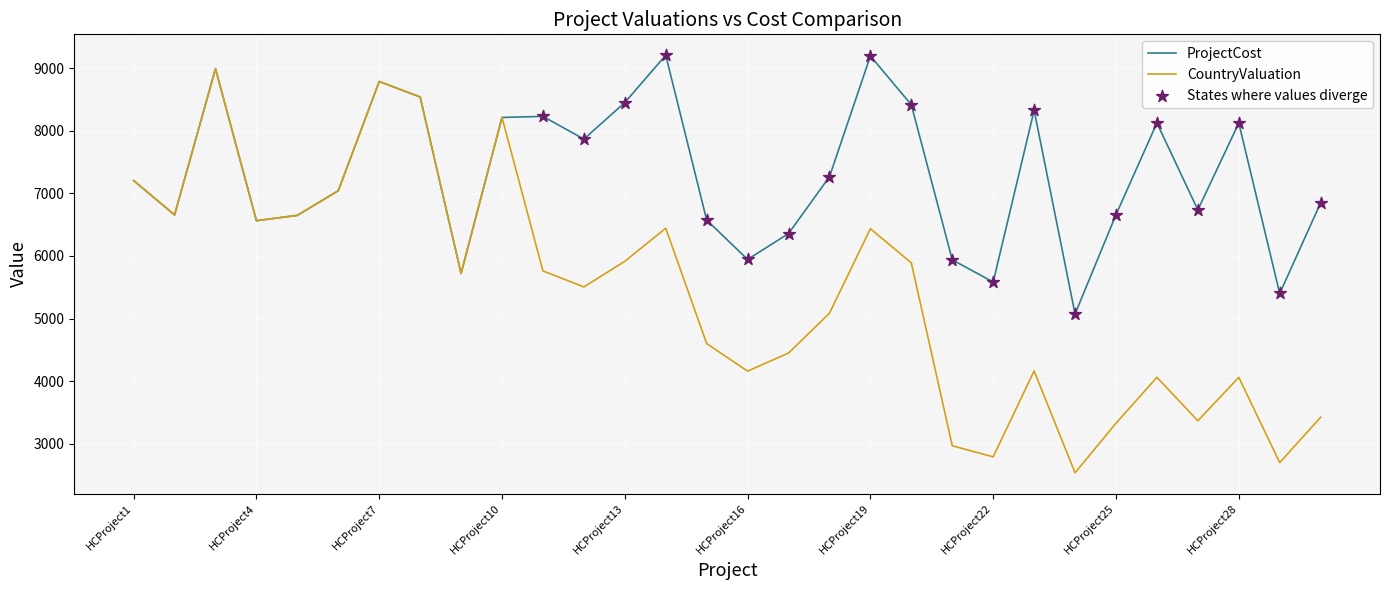

Which series has the largest total across all categories?

ProjectCost